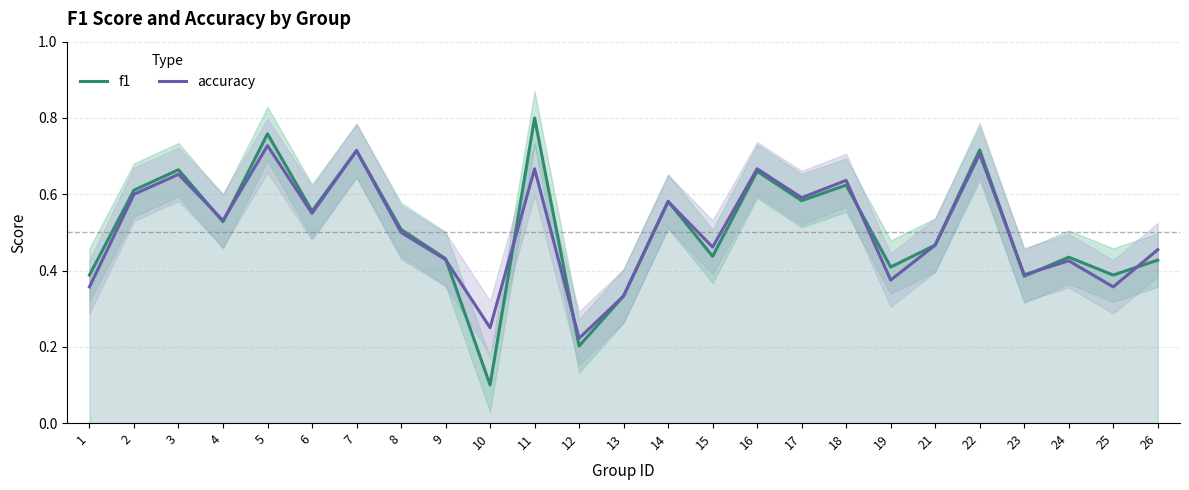

What is the sum of all f1 values?

12.7